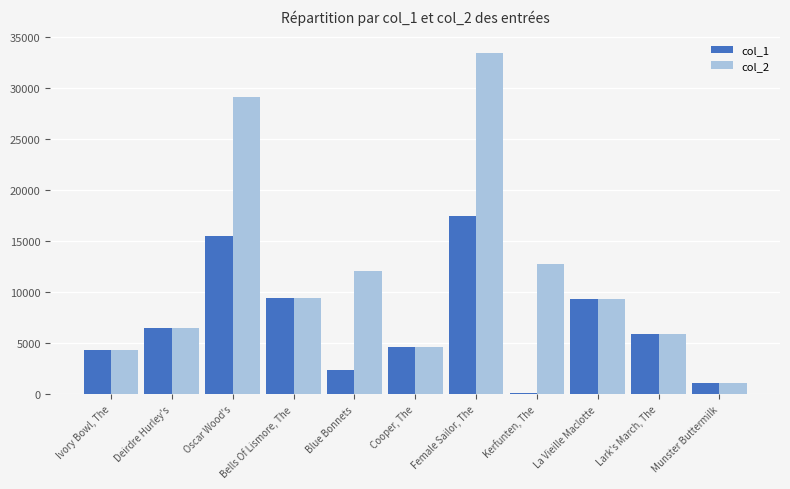

What is the spread (max minus min) of values at Female Sailor, The?

16049